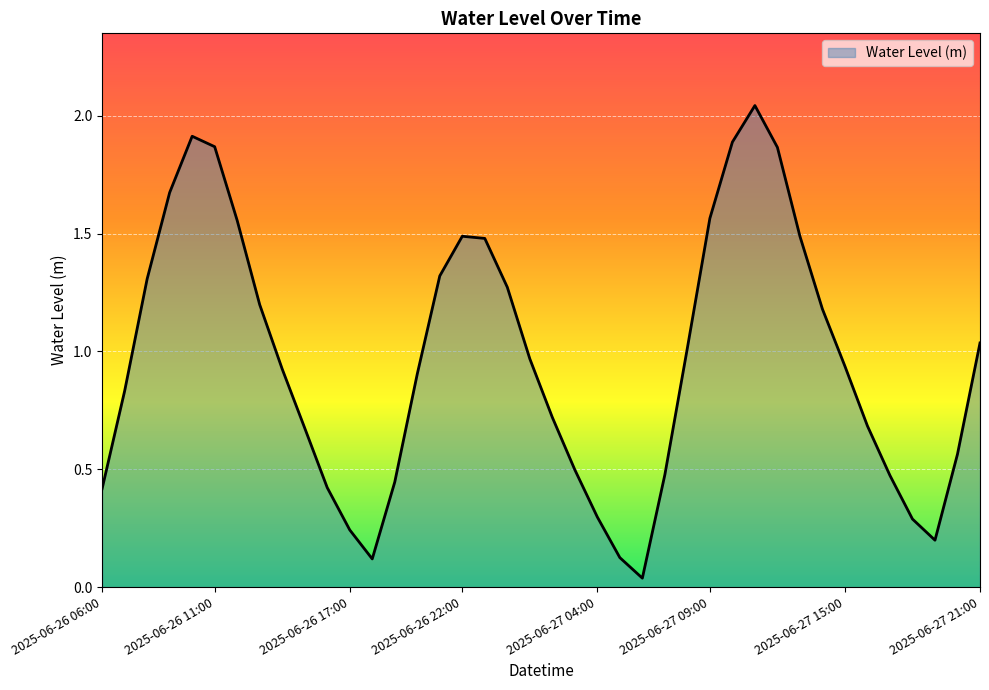

Reading left to right, list all the values displayed in this chart.

0.4	0.8	1.3	1.7	1.9	1.9	1.6	1.2	0.9	0.7	0.4	0.2	0.1	0.4	0.9	1.3	1.5	1.5	1.3	1.0	0.7	0.5	0.3	0.1	0.0	0.5	1.0	1.6	1.9	2.0	1.9	1.5	1.2	0.9	0.7	0.5	0.3	0.2	0.6	1.0